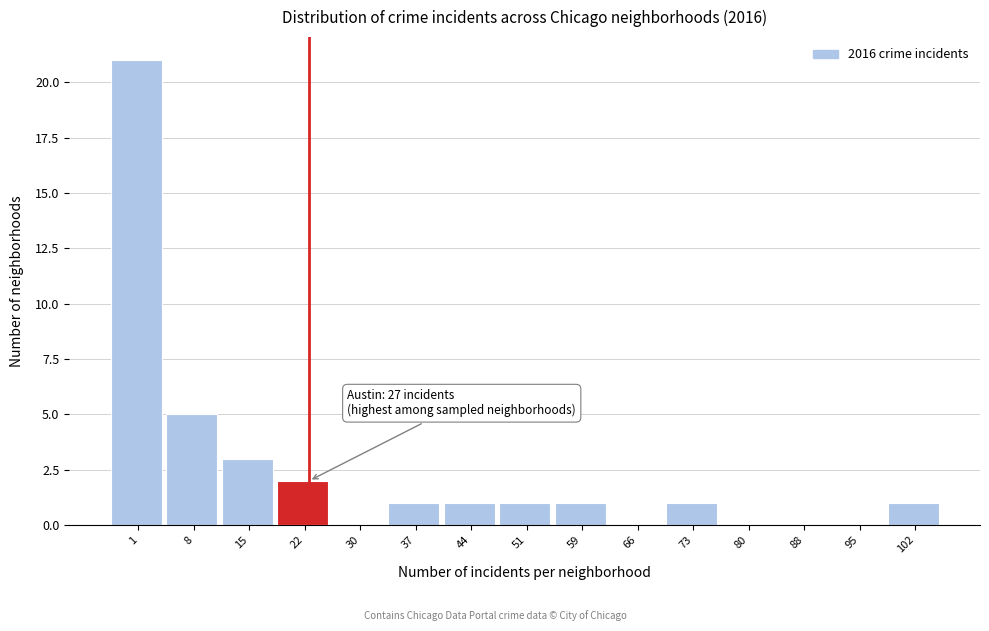

Reading right to left, list all the values displayed in this chart.

102=1	95=0	88=0	80=0	73=1	66=0	59=1	51=1	44=1	37=1	30=0	22=2	15=3	8=5	1=21